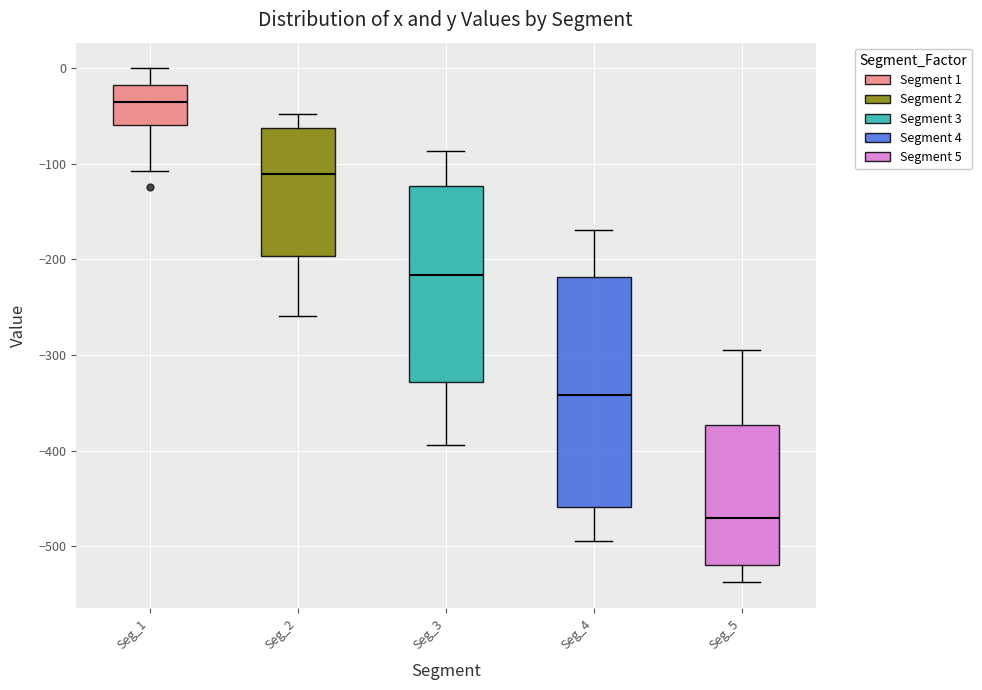

Which box is the tallest, from its lower edge to its upper edge?

Seg_4